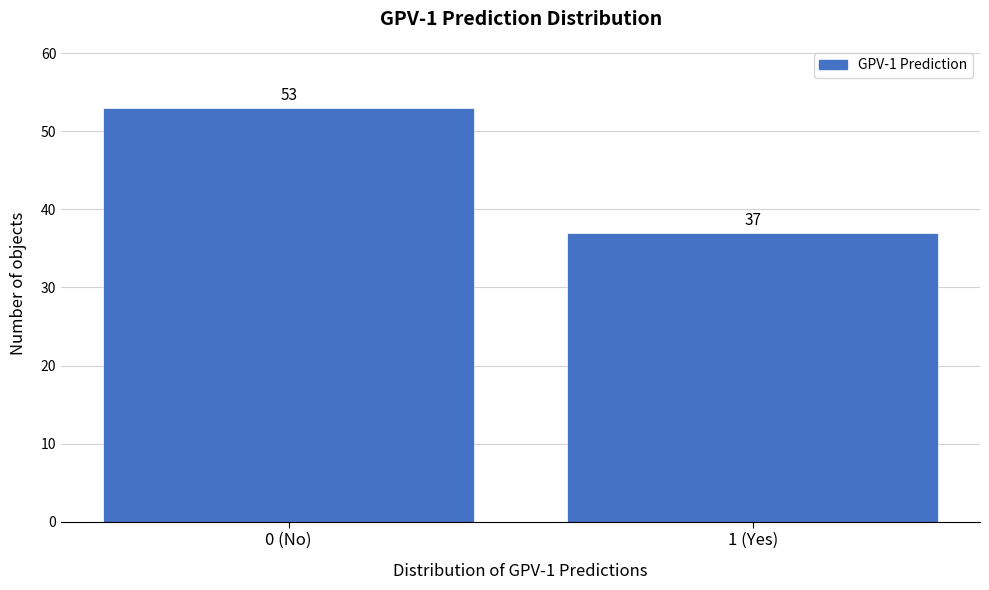

Reading left to right, extract all data points from this chart.

53	37